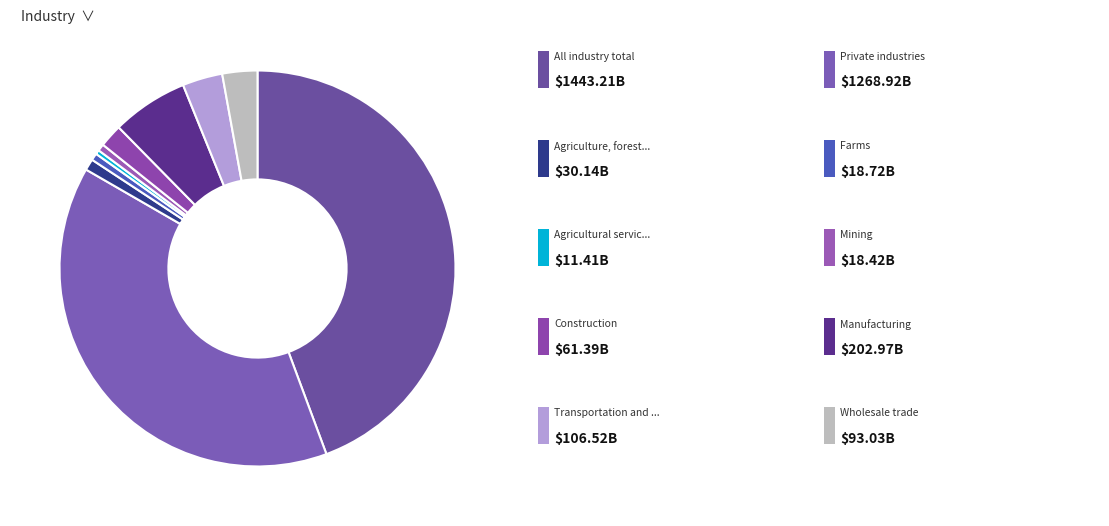

How many segments does this pie chart have?

10